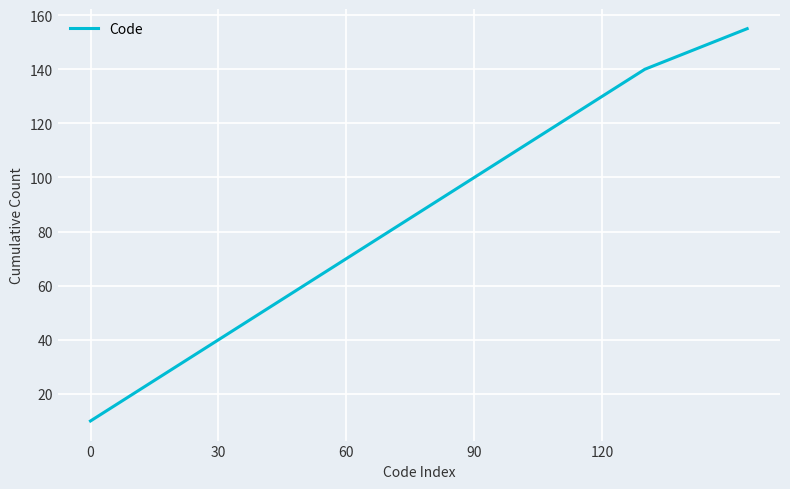

What is the difference between the maximum and minimum values?

145